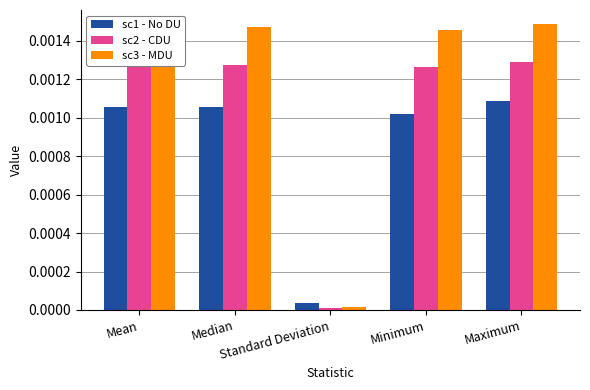

At how many categories does at least one series exceed 0?

5